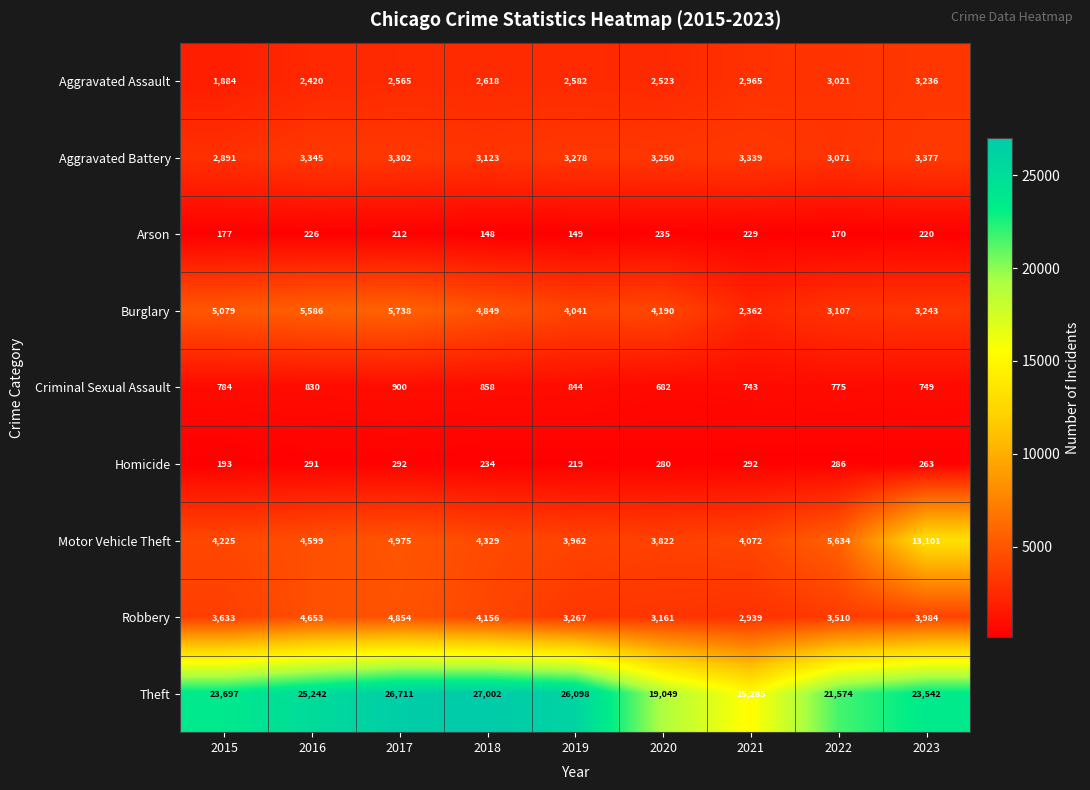

What is the lowest value of the Criminal Sexual Assault series?

682